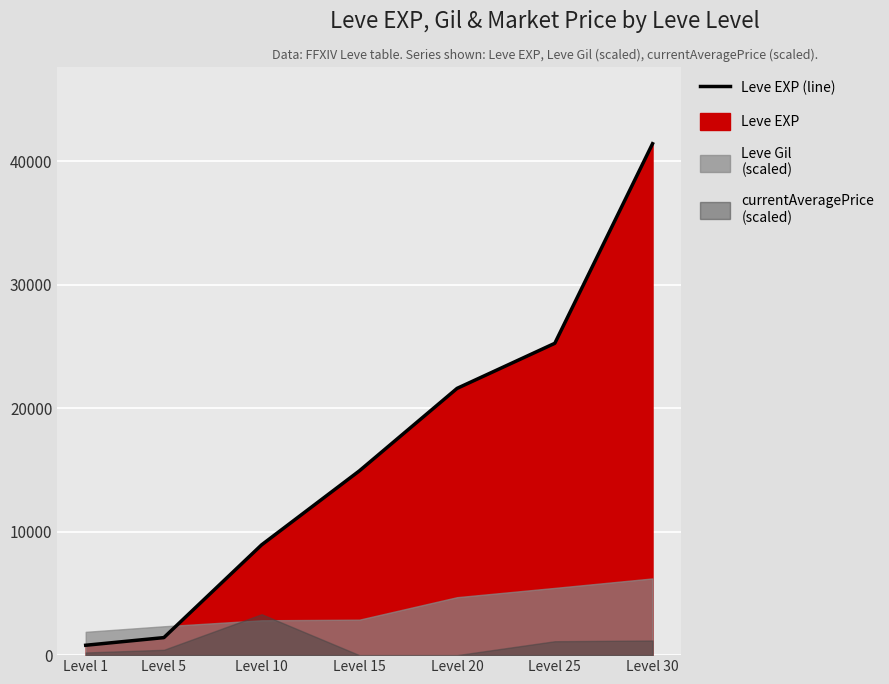

Which category has the highest value across all series?

Level 30